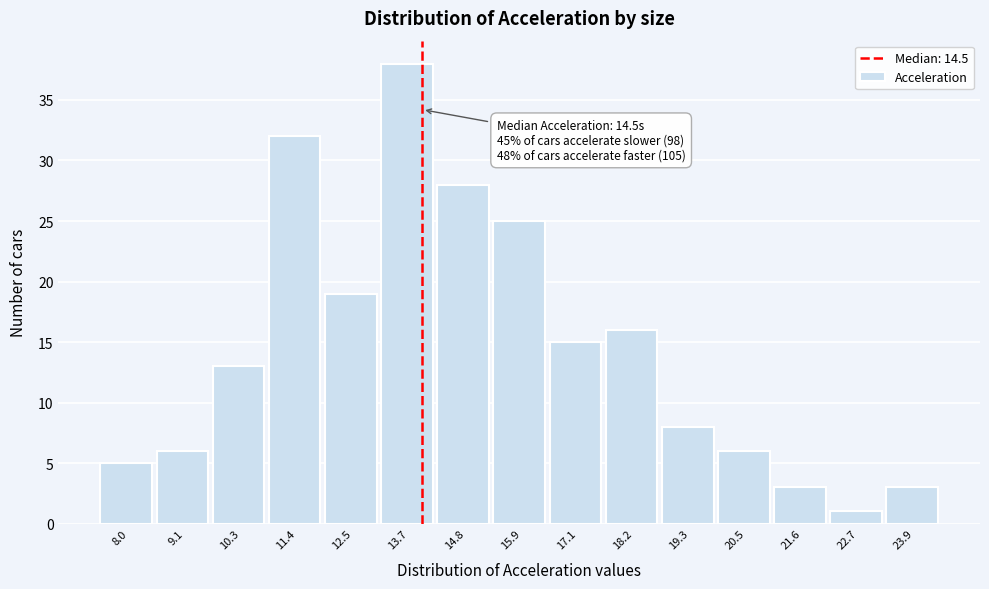

Reading right to left, list all the values displayed in this chart.

23.9=3	22.7=1	21.6=3	20.5=6	19.3=8	18.2=16	17.1=15	15.9=25	14.8=28	13.7=38	12.5=19	11.4=32	10.3=13	9.1=6	8.0=5